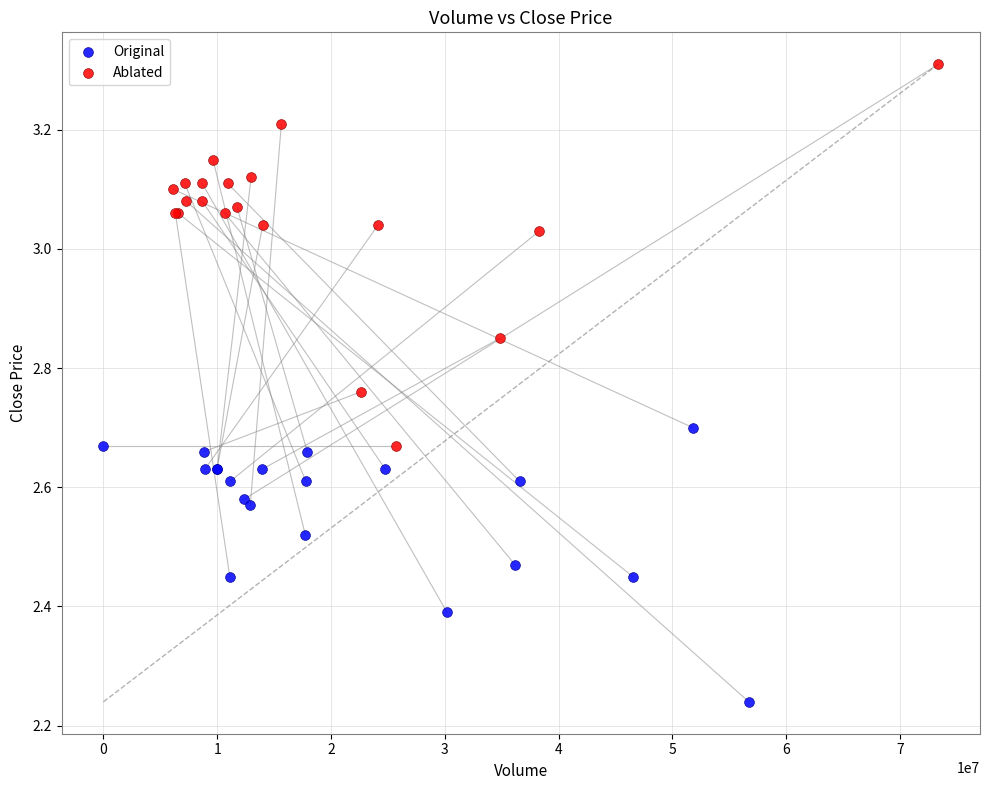

Which series contains the lowest Y value?

Original